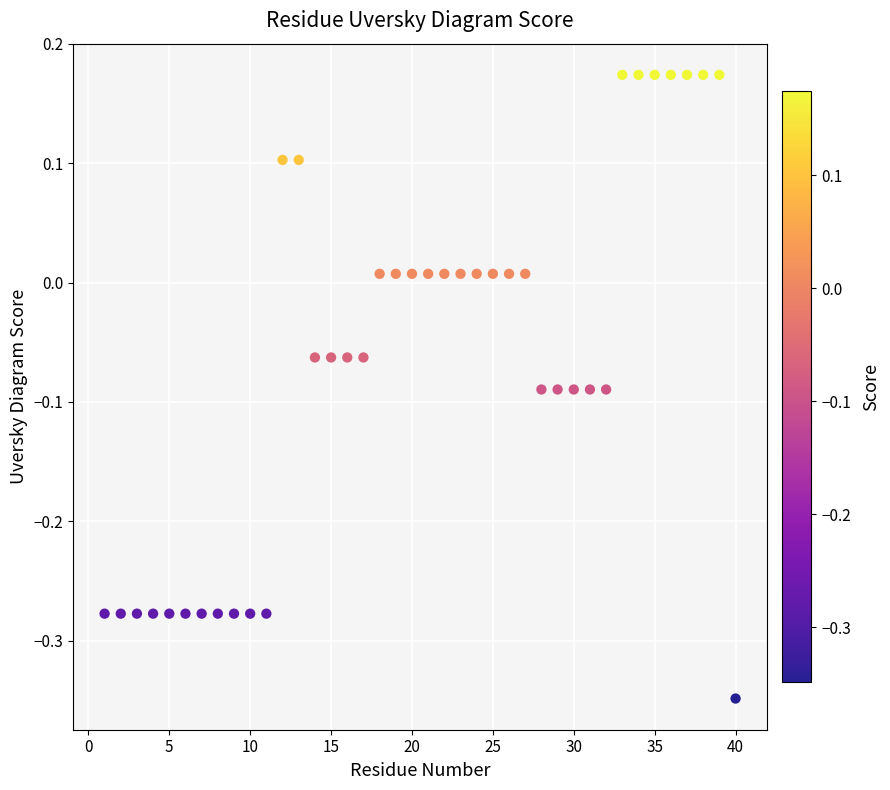

What is the range of X values (max minus min)?

39.0